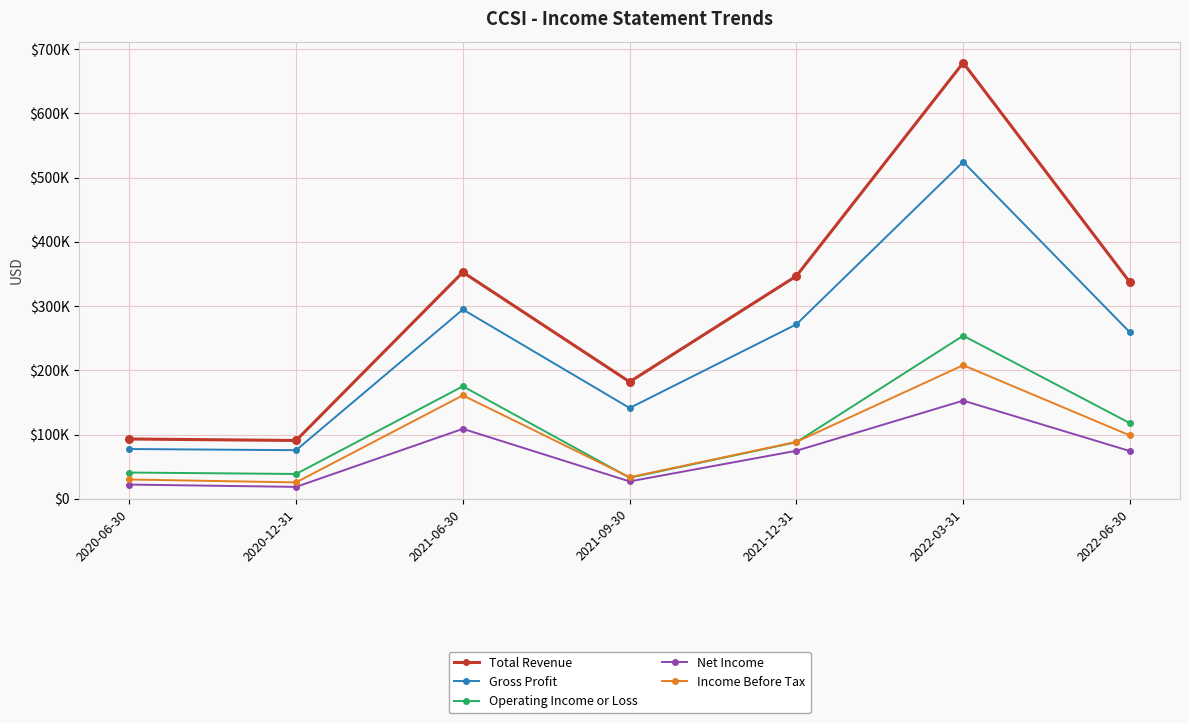

At which category is the sum across all series the highest?

2022-03-31